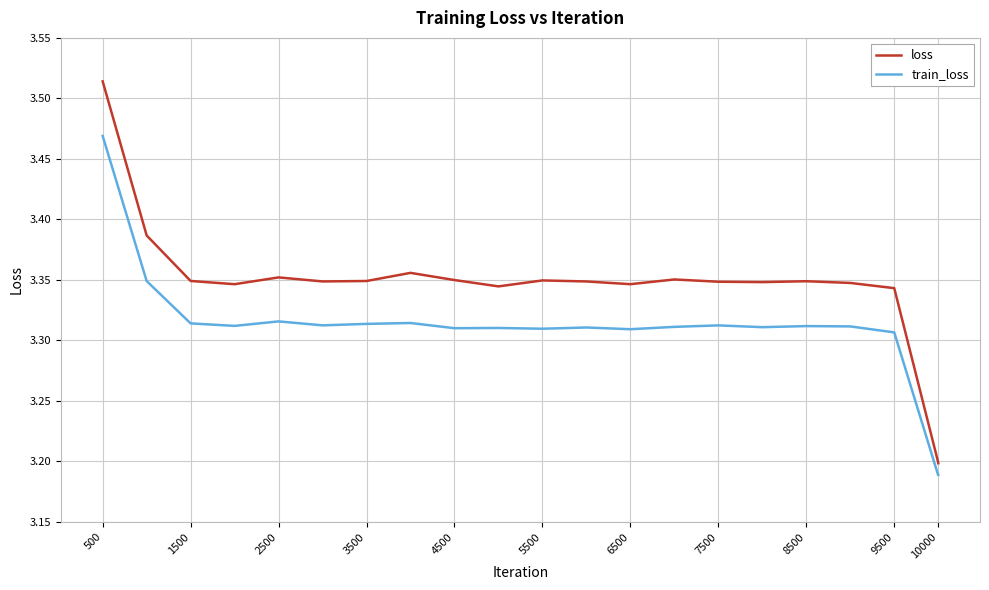

Which series has the largest total across all categories?

loss